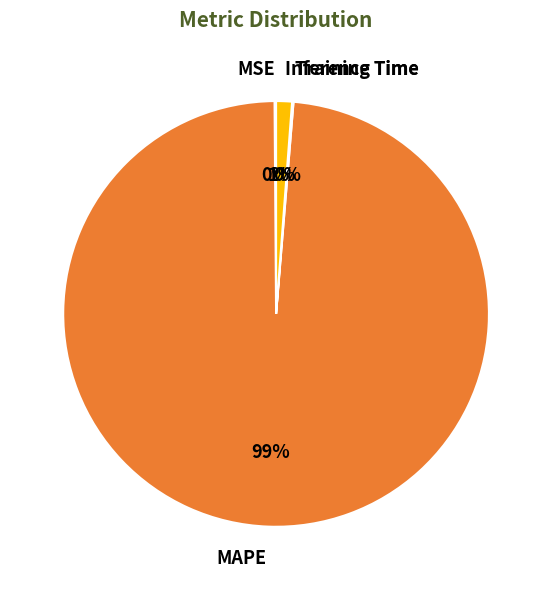

To the nearest percent, what portion does Inference Time represent?

1%